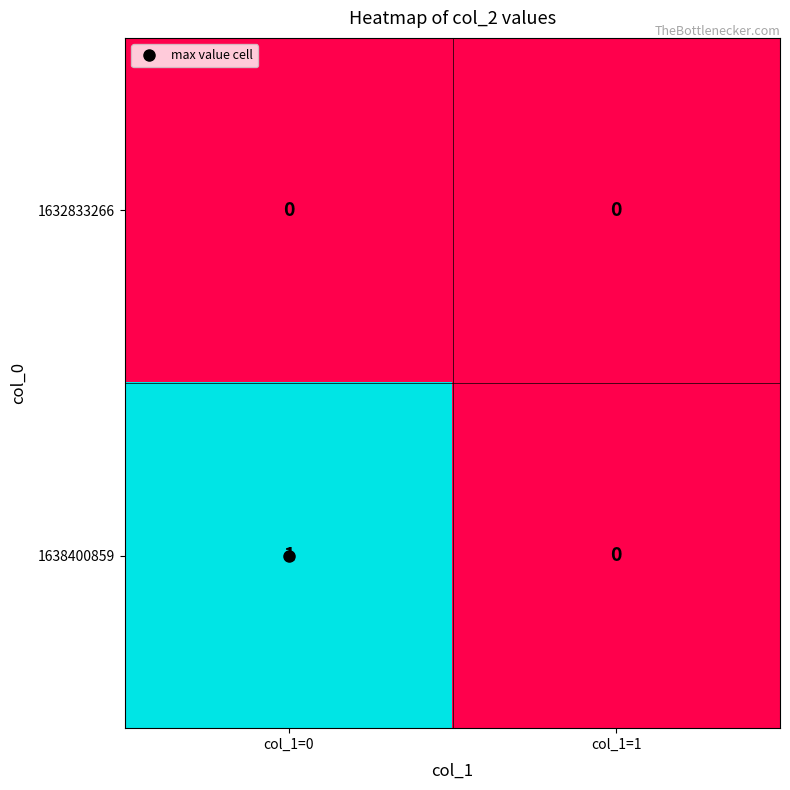

How many distinct data groups are displayed?

2